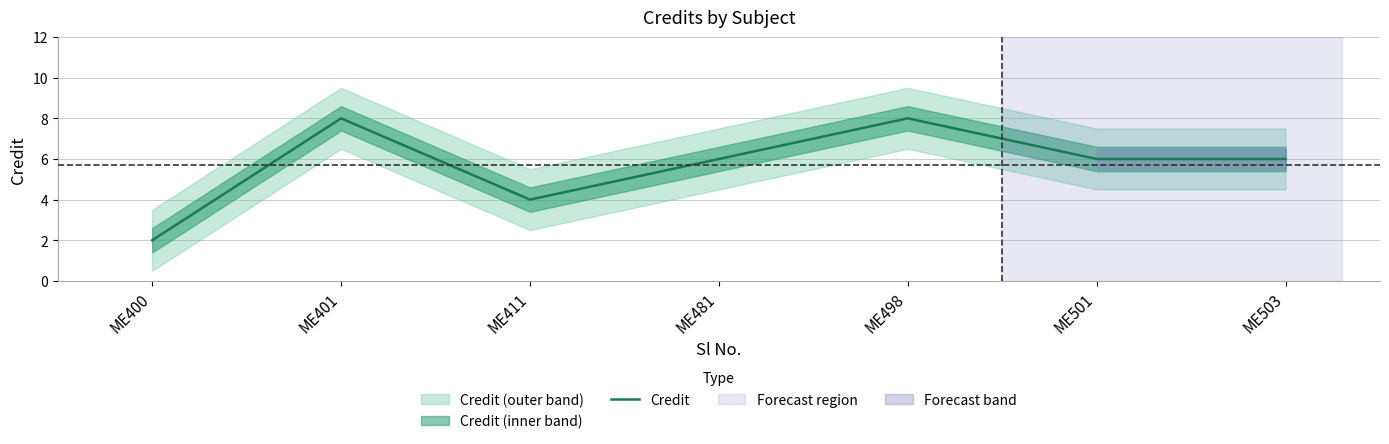

Rank the categories by value from lowest to highest.

ME400, ME411, ME481, ME501, ME503, ME401, ME498